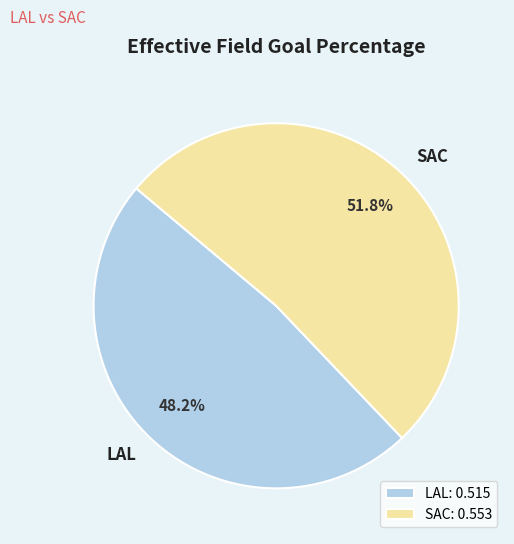

What is the smallest slice in the pie chart?

LAL